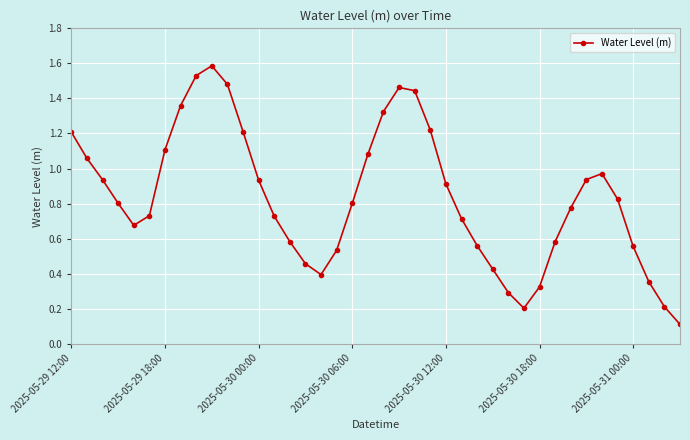

What is the maximum value shown in the chart?

1.6